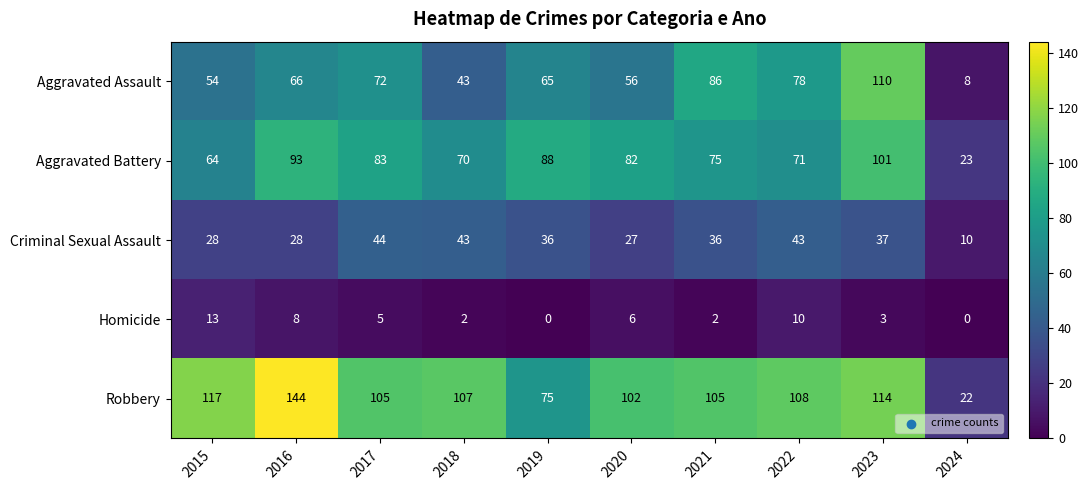

What is the sum of all Robbery values?

999